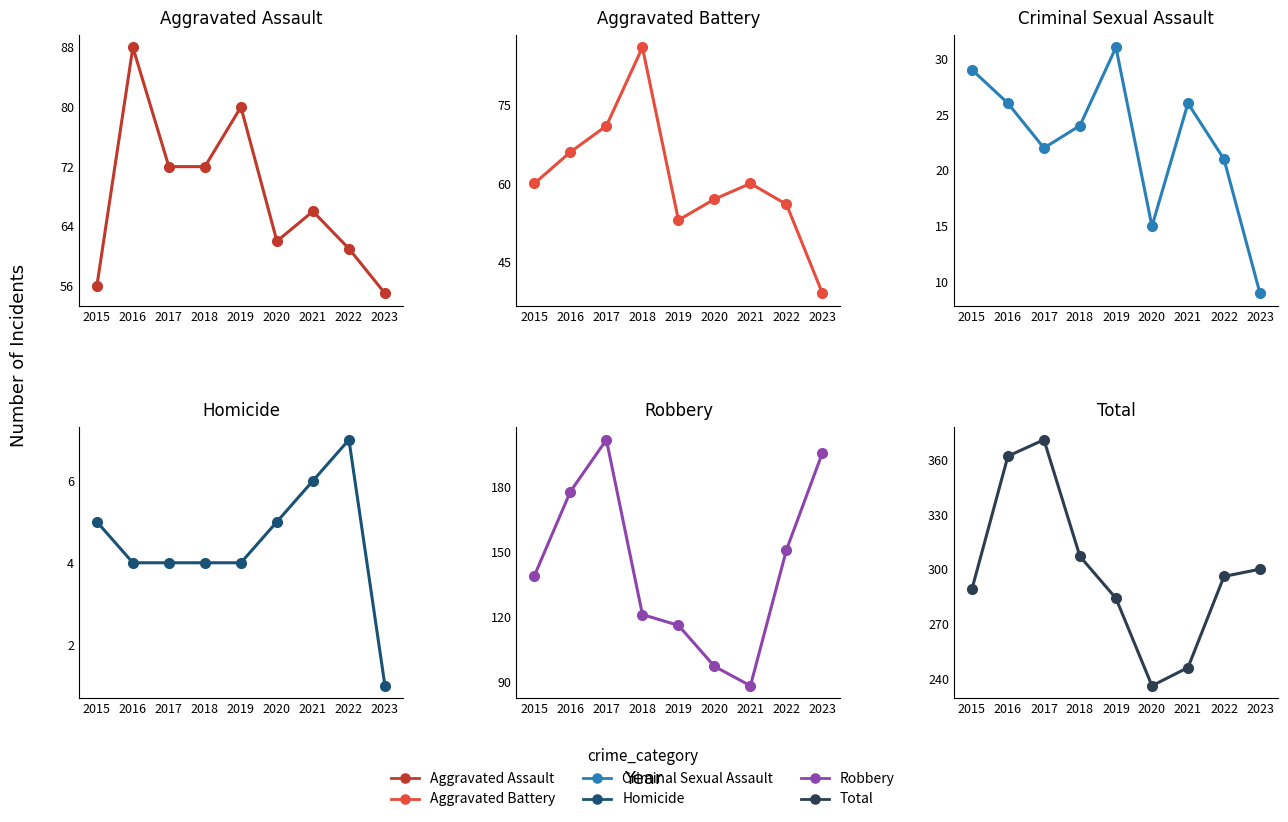

At which category is the sum across all series the highest?

2017